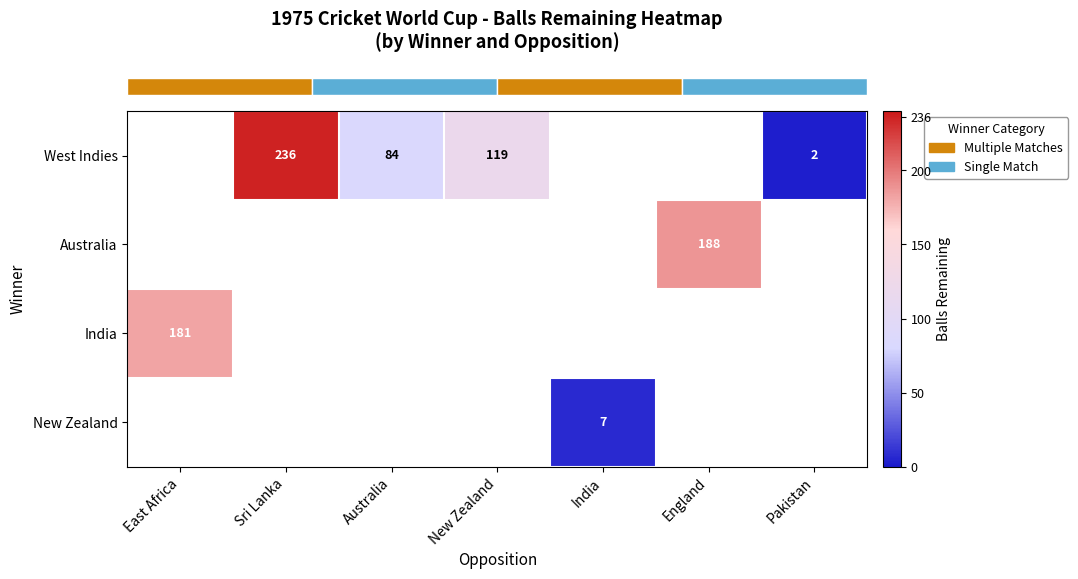

How many values in row_0 are above zero?

4